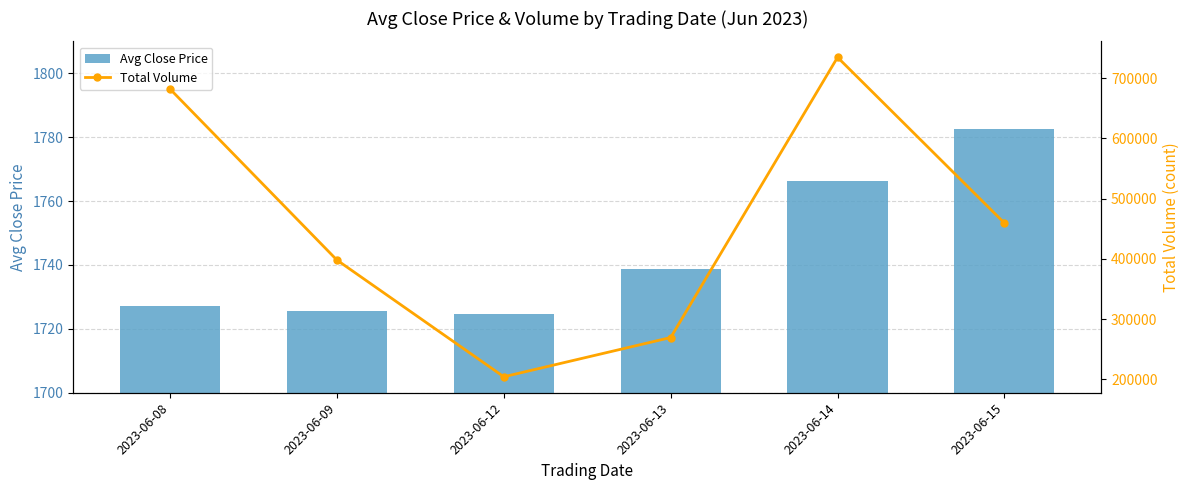

How many data points in Avg Close Price are less than 1738?

3